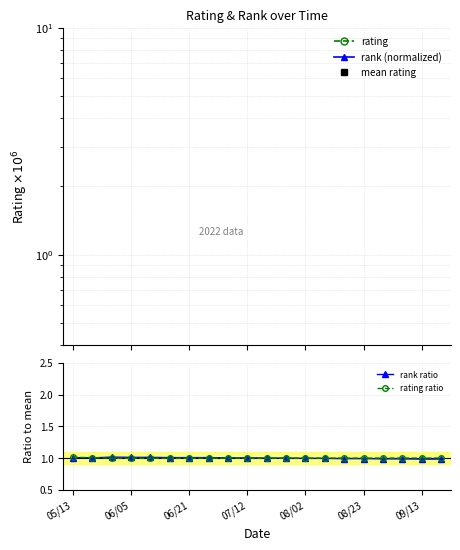

How many categories are shown in the chart?

20